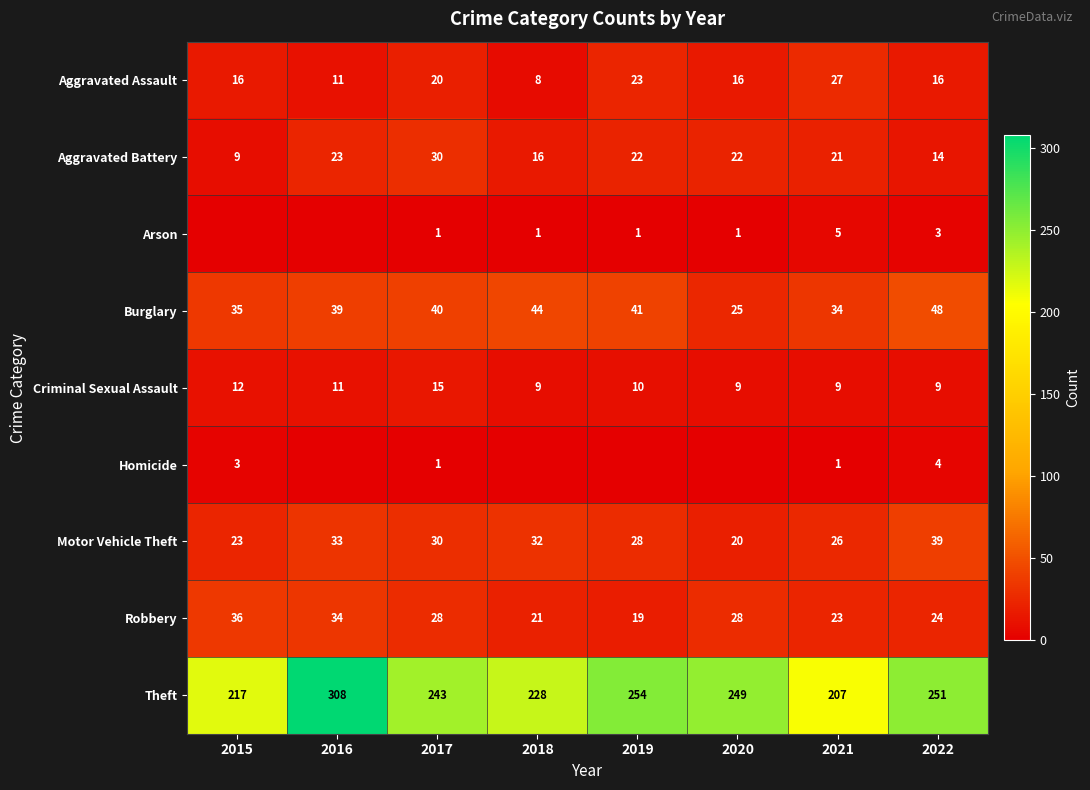

Where does the Theft series first go above 249?

2016